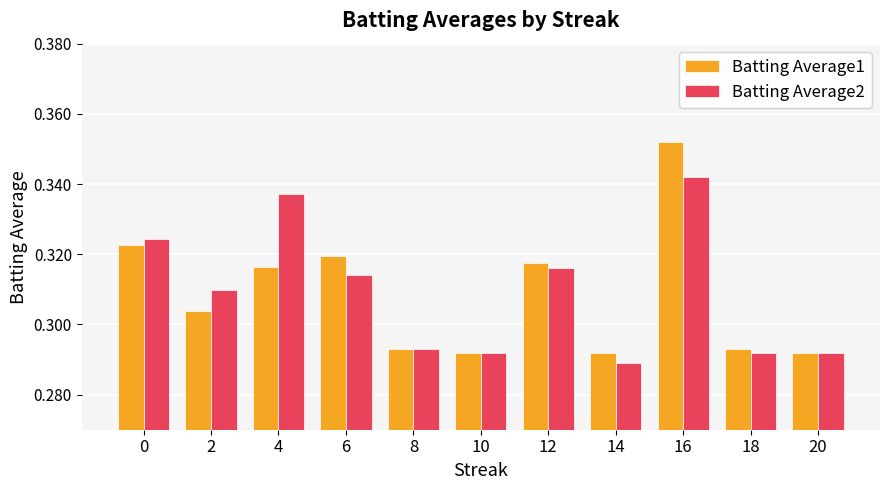

What is the difference between the maximum and minimum values in the Batting Average2 series?

0.1